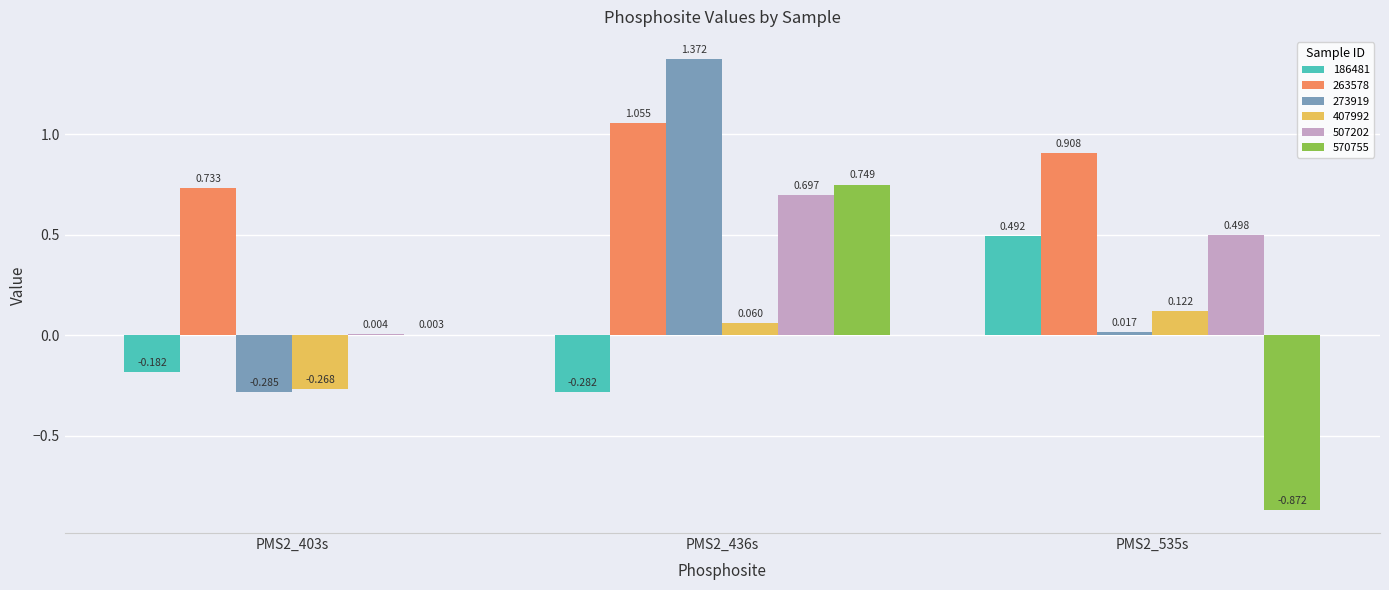

Is the value of 507202 at PMS2_535s greater than the value of 407992 at PMS2_535s?

Yes